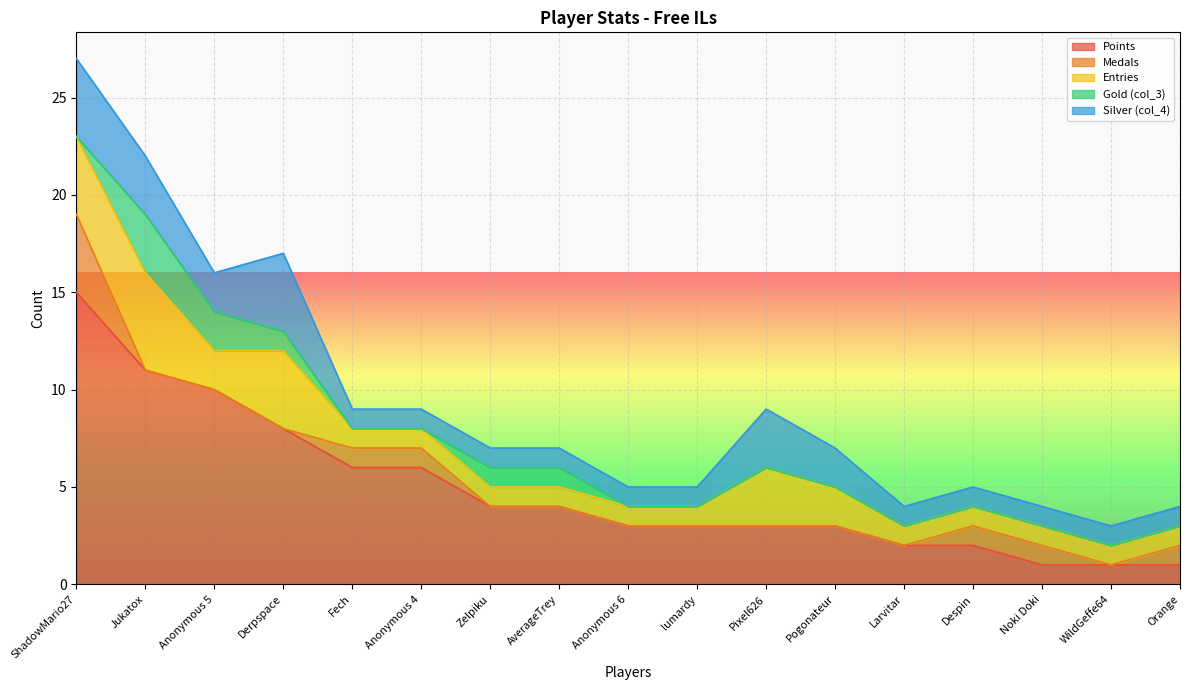

What is the value of the Silver (col_4) point at the 14th from the left?

1